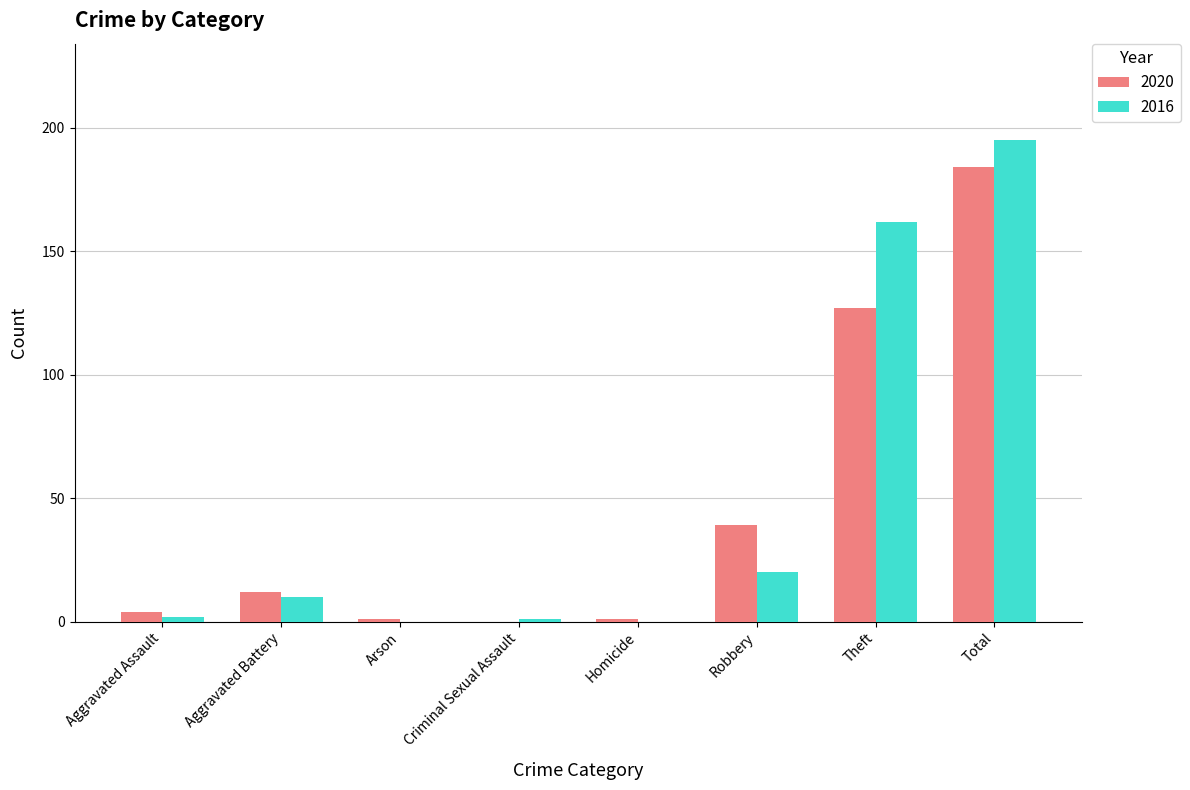

Which series changed the most between Aggravated Battery and Theft?

2016